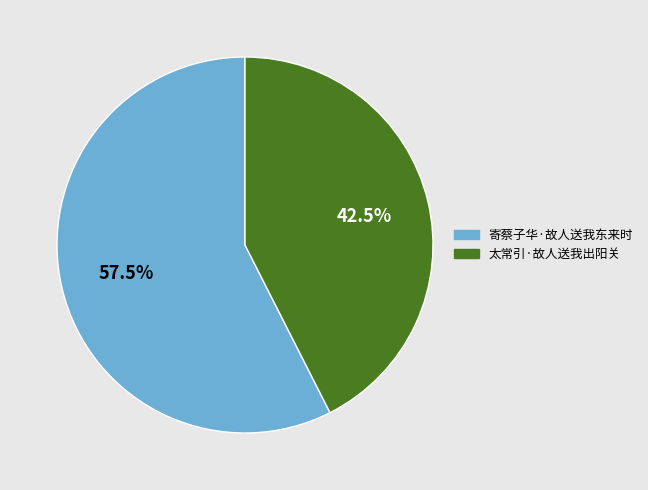

To the nearest percent, what is the difference between the largest and smallest slice percentages?

15%